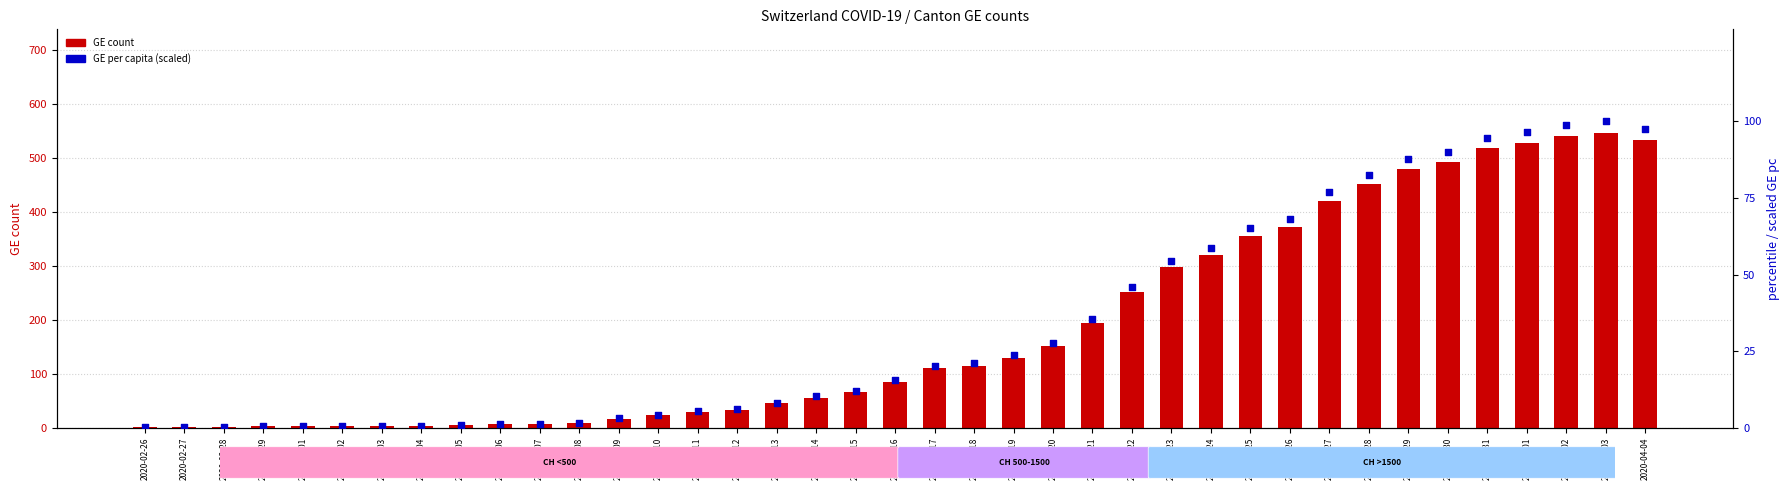

Is the value of GE count at 2020-03-14 greater than the value of GE per capita (scaled 0-100) at 2020-03-03?

Yes